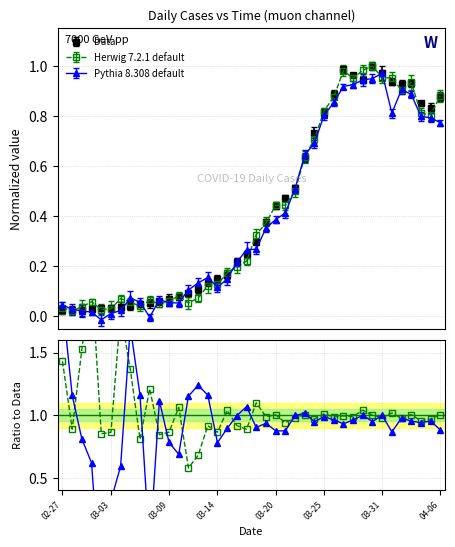

Rank the categories by value from lowest to highest.

2020-02-27, 2020-02-28, 2020-02-29, 2020-03-01, 2020-03-02, 2020-03-03, 2020-03-04, 2020-03-05, 2020-03-06, 2020-03-07, 2020-03-08, 2020-03-09, 2020-03-10, 2020-03-11, 2020-03-12, 2020-03-13, 2020-03-14, 2020-03-15, 2020-03-16, 2020-03-17, 2020-03-18, 2020-03-19, 2020-03-20, 2020-03-21, 2020-03-22, 2020-03-23, 2020-03-24, 2020-03-25, 2020-04-05, 2020-04-04, 2020-04-06, 2020-03-26, 2020-04-02, 2020-04-03, 2020-04-01, 2020-03-29, 2020-03-28, 2020-03-31, 2020-03-27, 2020-03-30